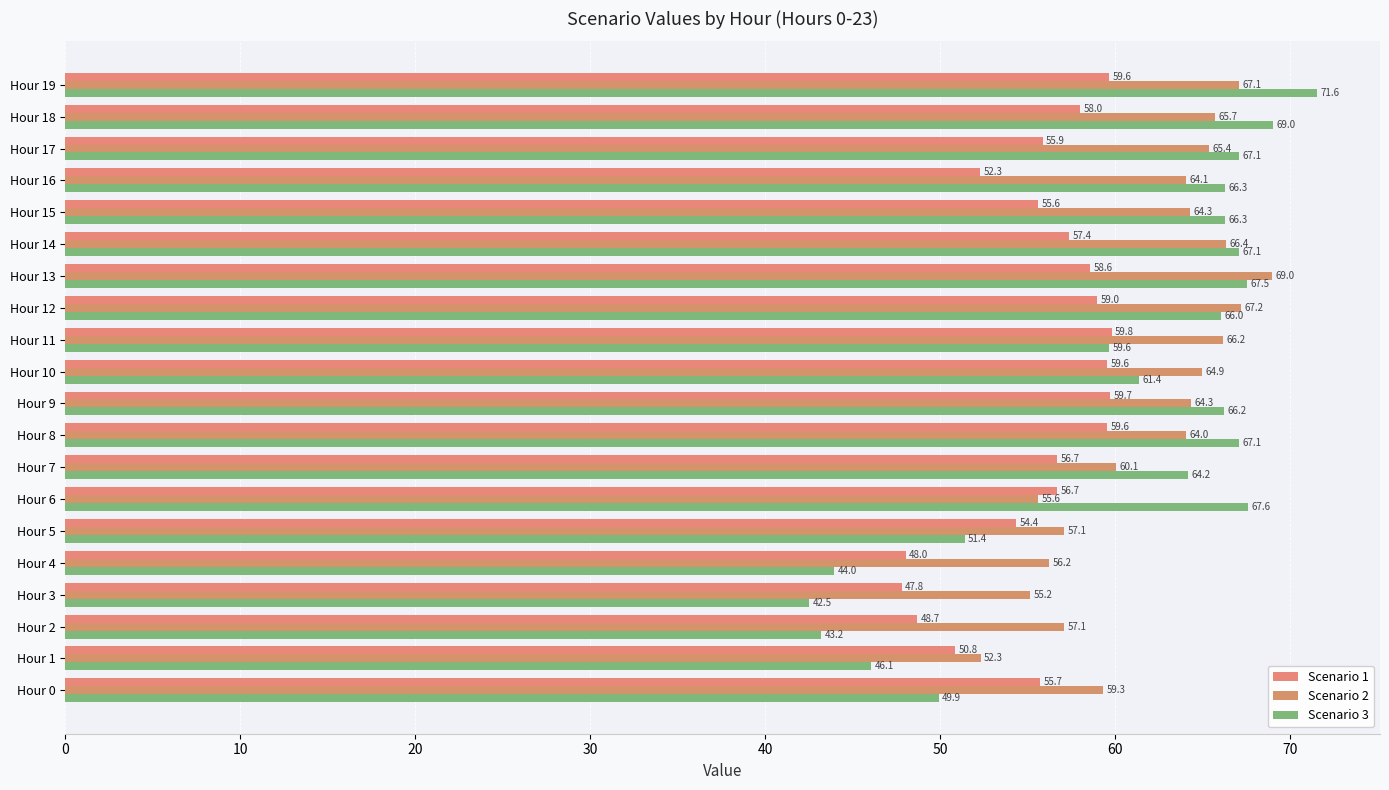

Which series has the largest total across all categories?

Scenario 2